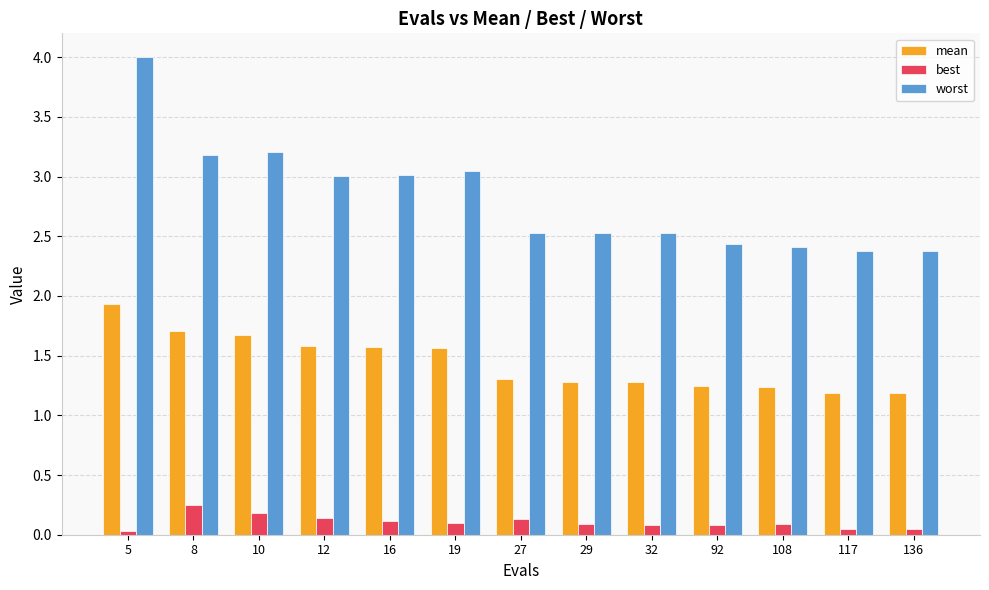

Which series has the largest total across all categories?

worst